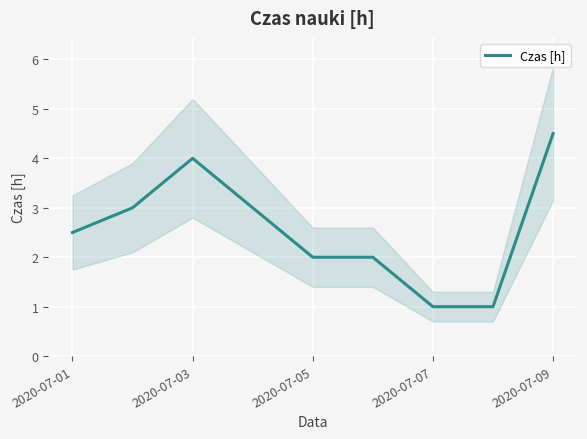

At which label does Czas [h] reach its peak?

2020-07-09